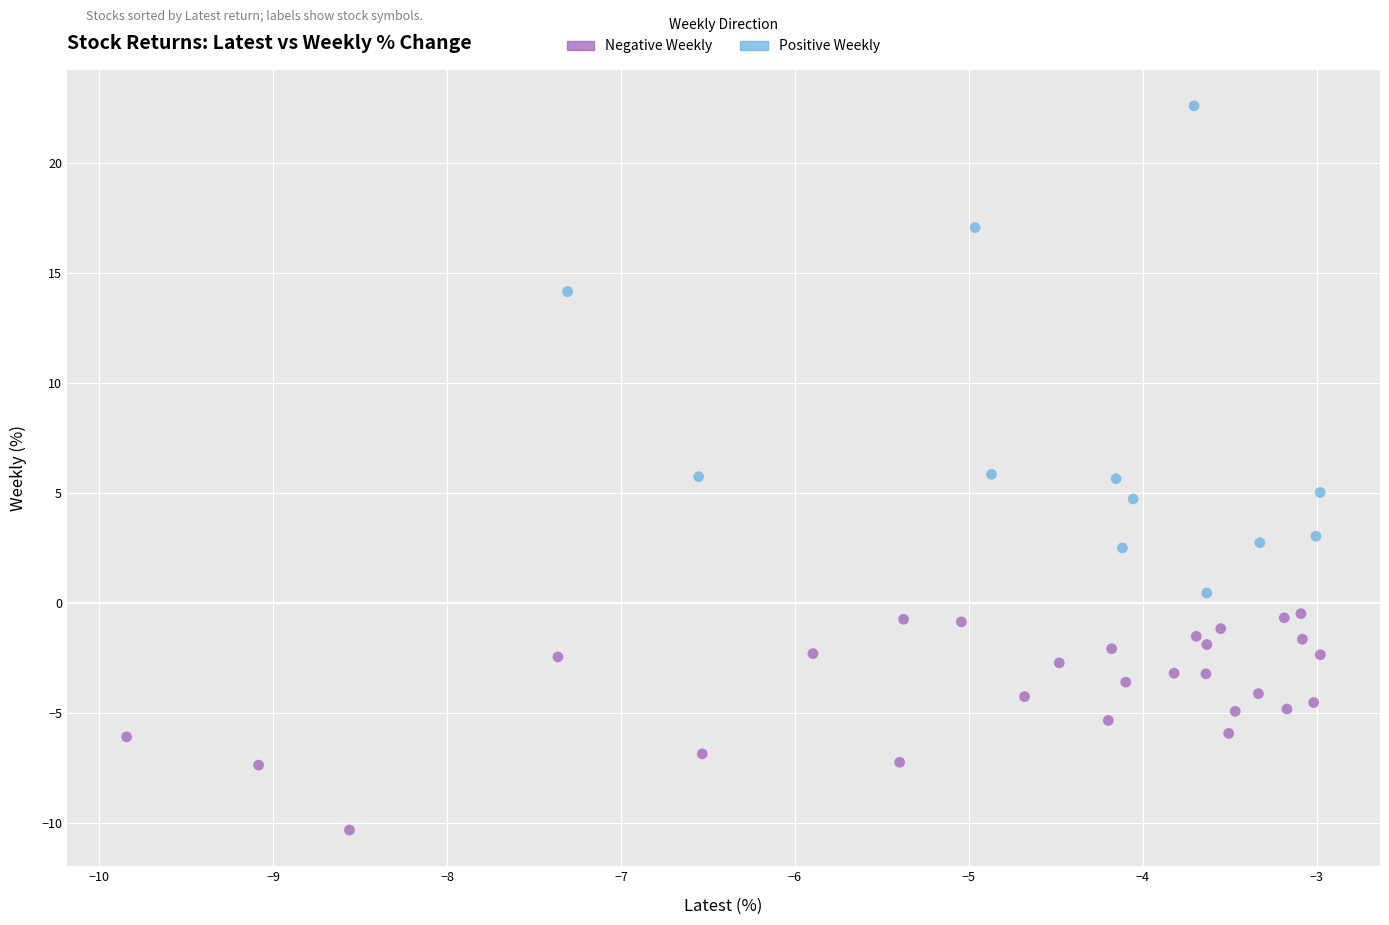

Which series contains the highest Y value?

Positive Weekly